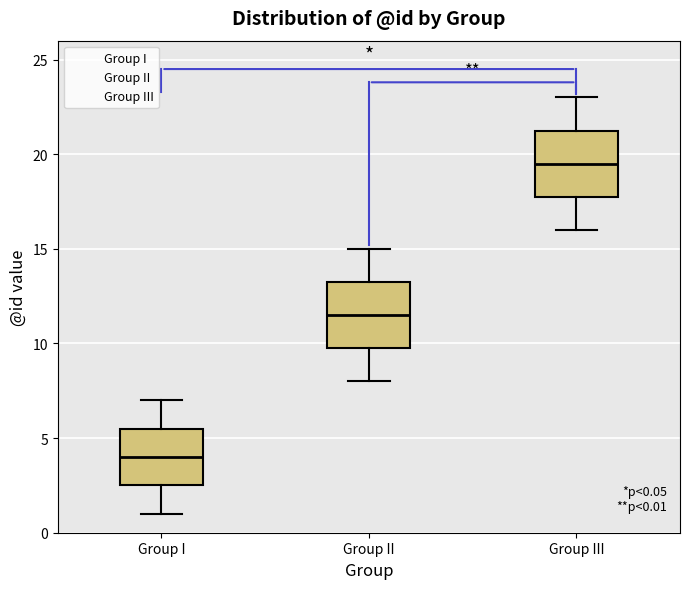

Which box has the highest median line?

Group III